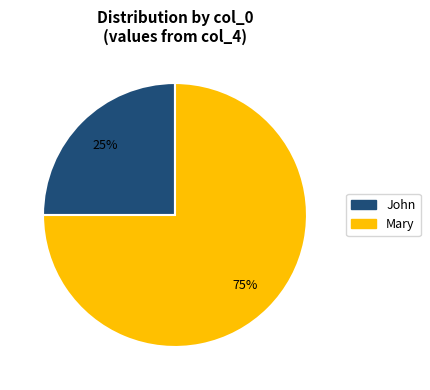

Is the sum of John and Mary greater than half?

Yes